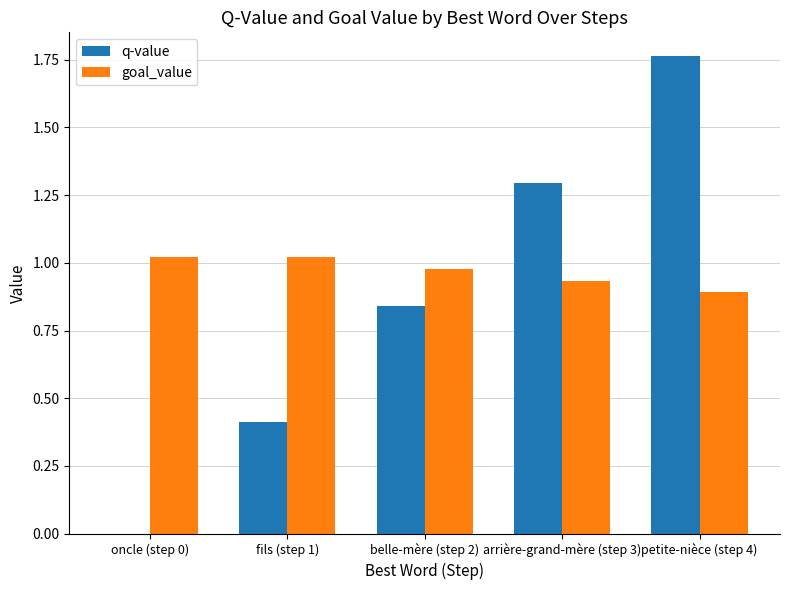

The goal_value series shows 0.5 at belle-mère (step 2). True or false?

False